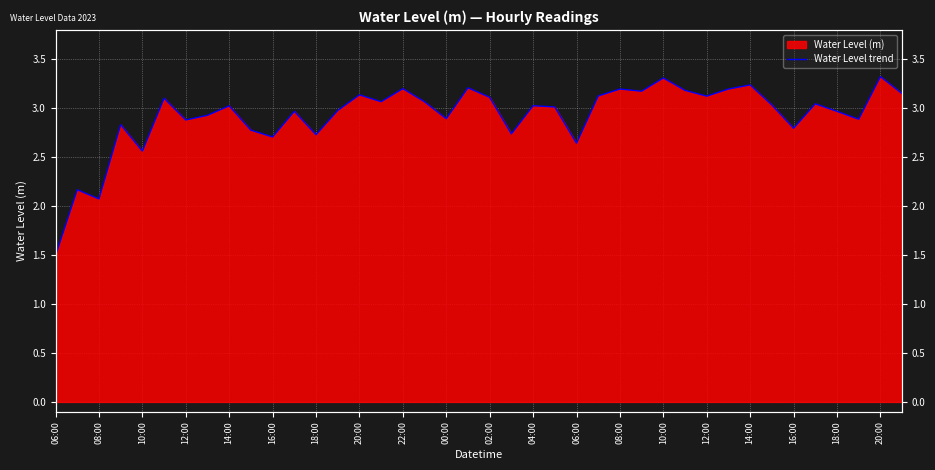

What is the sum of the values at 06:00 and 00:00?

5.5